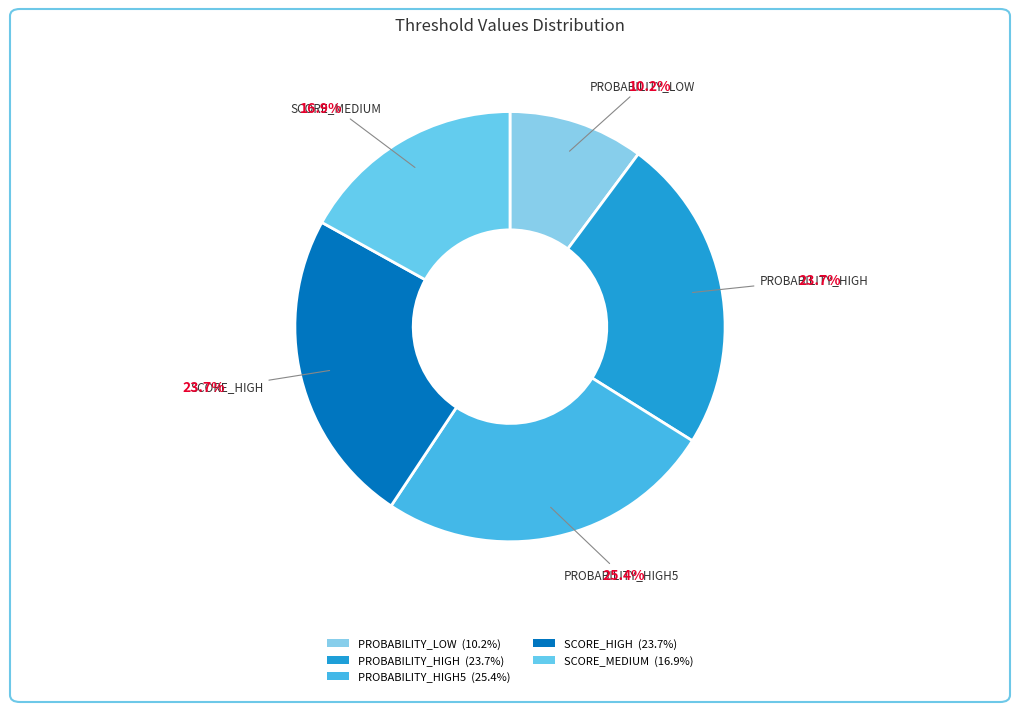

Count the number of slices in the pie.

5